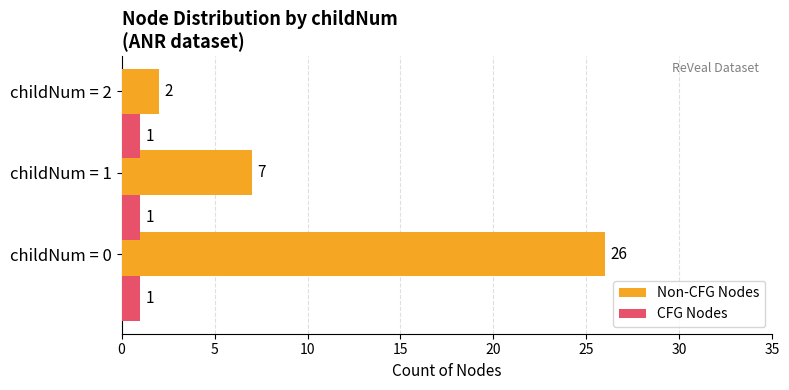

What are all the series names shown in the legend?

Non-CFG Nodes, CFG Nodes